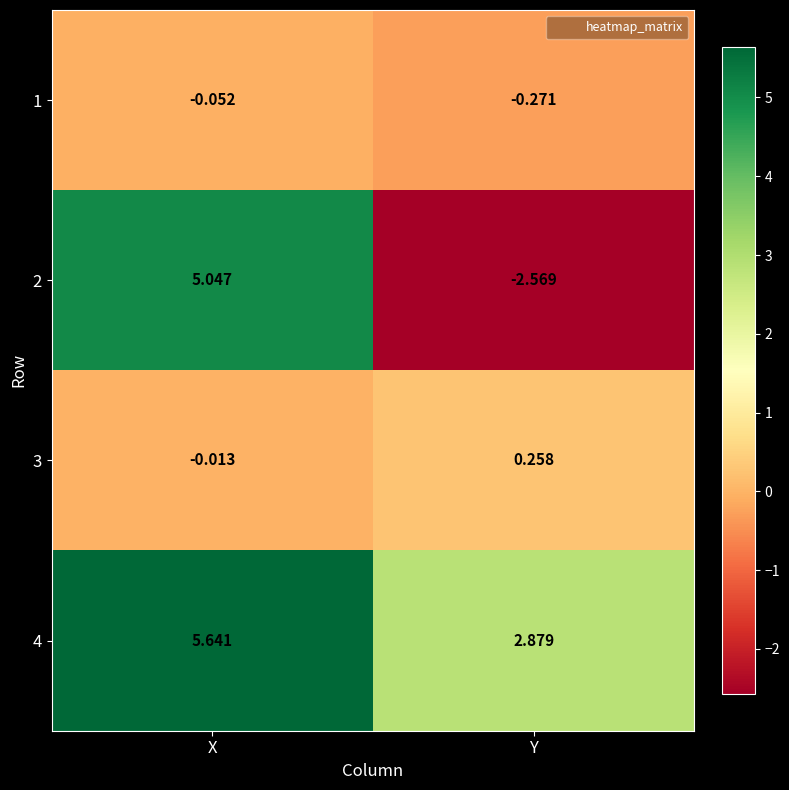

What is the spread (max minus min) of values at Y?

5.4